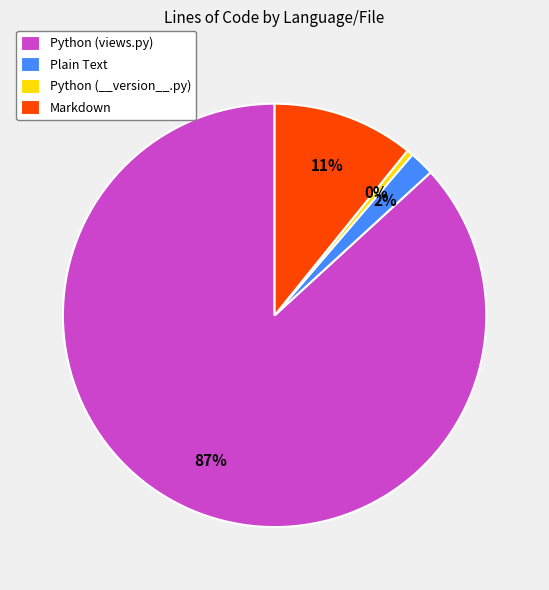

To the nearest percent, what is the average slice percentage?

25%